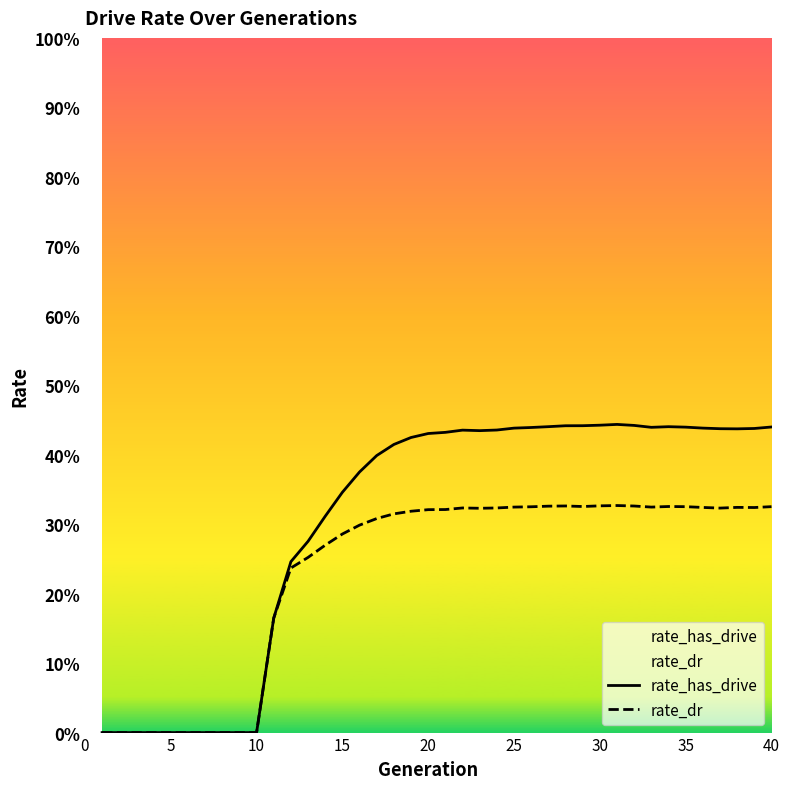

Rank the series by their maximum value, from highest to lowest.

rate_has_drive, rate_dr